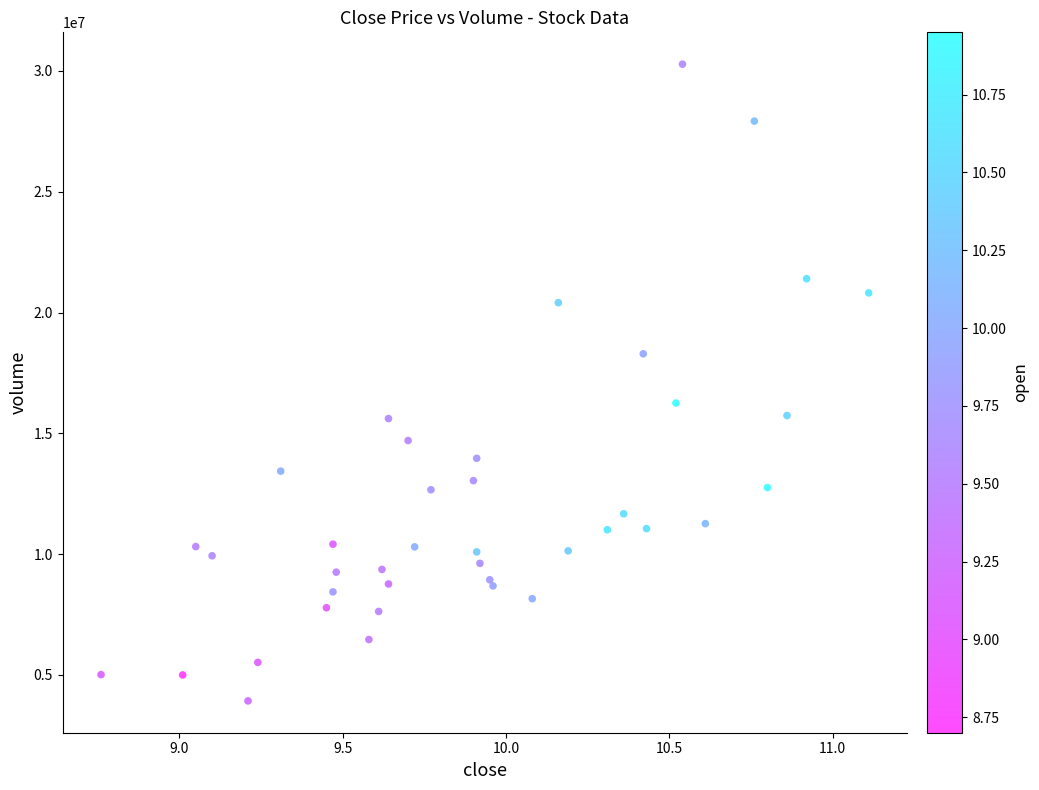

What Y value in the scatter plot is closest to 17102229?

16253559